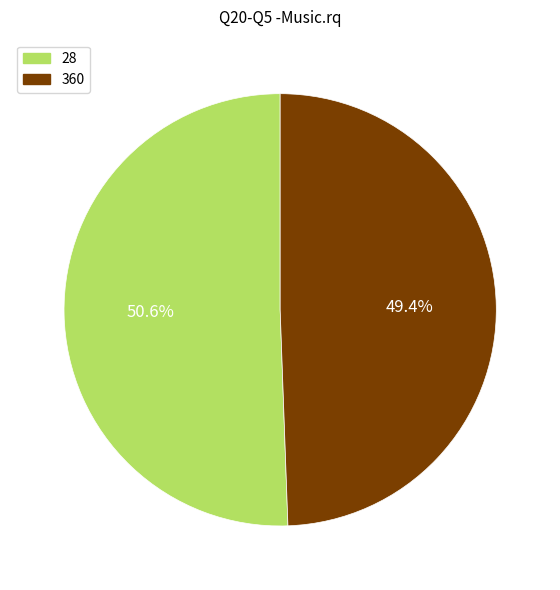

To the nearest percent, what portion does 28 represent?

51%